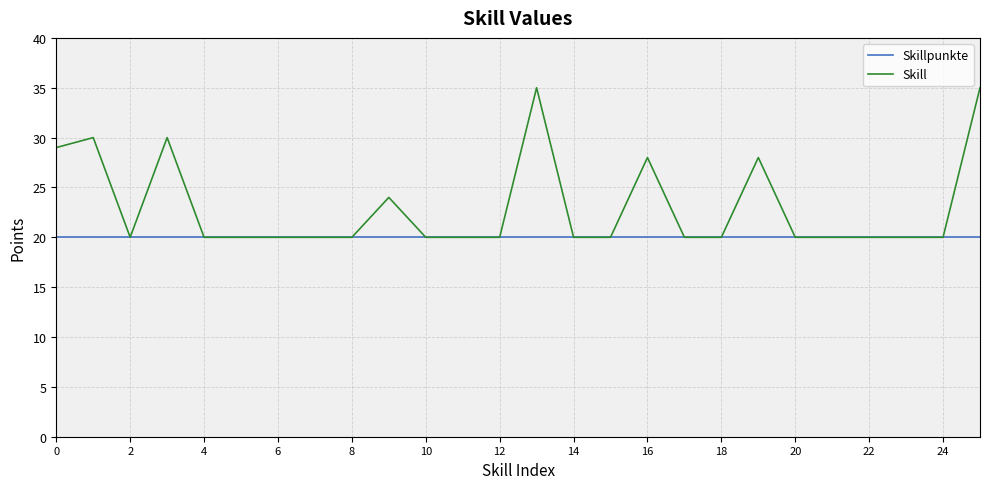

Which series has the widest spread of values?

Skill